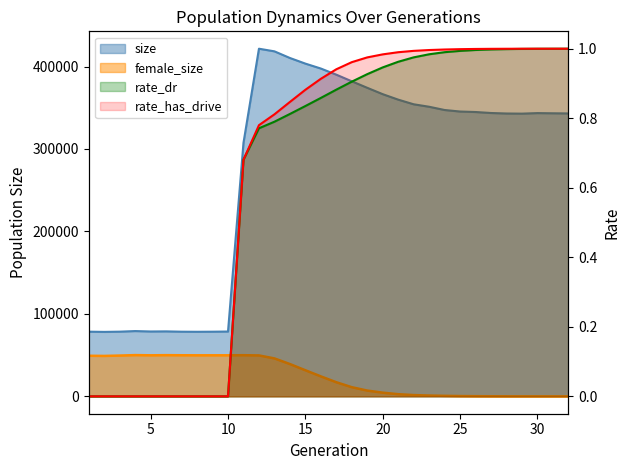

Reading left to right, list all the values displayed in this chart.

size: 78426.0	78164.0	78438.0	79162.0	78650.0	78783.0	78400.0	78293.0	78397.0	78598.0	307466.0	421577.0	418401.0	410340.0	403516.0	397548.0	390105.0	382072.0	374172.0	366458.0	359825.0	354185.0	351197.0	347250.0	345406.0	344816.0	343612.0	343010.0	342841.0	343494.0	343274.0	343077.0
female_size: 49214.0	49016.0	49454.0	50001.0	49764.0	49942.0	49829.0	49777.0	49787.0	49786.0	49896.0	49618.0	46006.0	39165.0	31641.0	24214.0	17119.0	11095.0	7006.0	4458.0	2618.0	1542.0	960.0	606.0	343.0	194.0	99.0	41.0	11.0	4.0	2.0	0.0
rate_dr: 0.0	0.0	0.0	0.0	0.0	0.0	0.0	0.0	0.0	0.0	0.7	0.8	0.8	0.8	0.8	0.9	0.9	0.9	0.9	0.9	1.0	1.0	1.0	1.0	1.0	1.0	1.0	1.0	1.0	1.0	1.0	1.0
rate_has_drive: 0.0	0.0	0.0	0.0	0.0	0.0	0.0	0.0	0.0	0.0	0.7	0.8	0.8	0.8	0.9	0.9	0.9	1.0	1.0	1.0	1.0	1.0	1.0	1.0	1.0	1.0	1.0	1.0	1.0	1.0	1.0	1.0